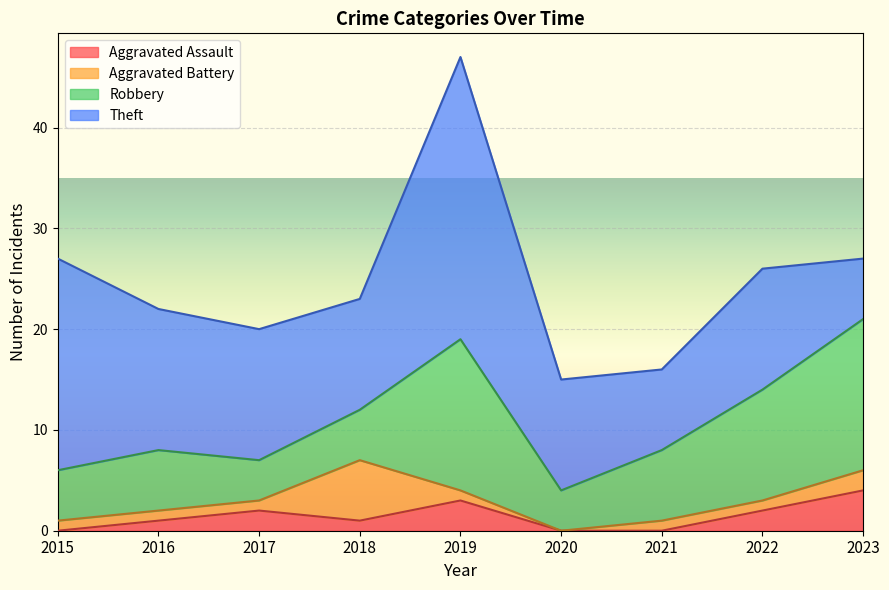

Which series has the largest total across all categories?

Theft